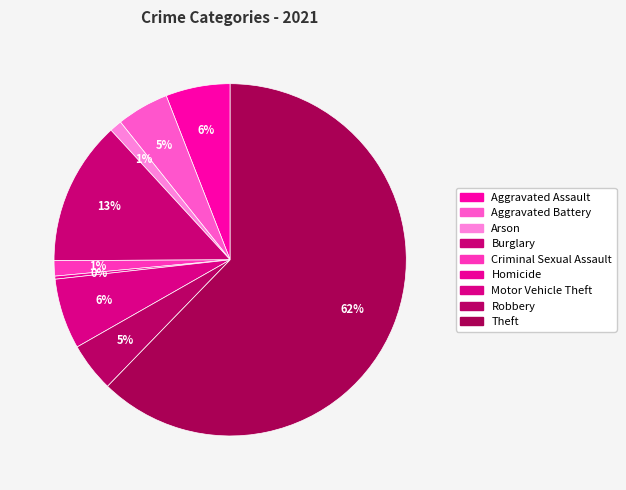

Does Theft represent more than half of the total?

Yes